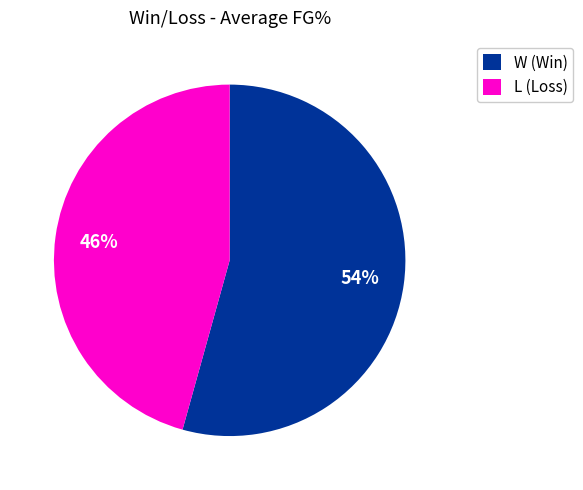

To the nearest percent, what is the average slice percentage?

50%